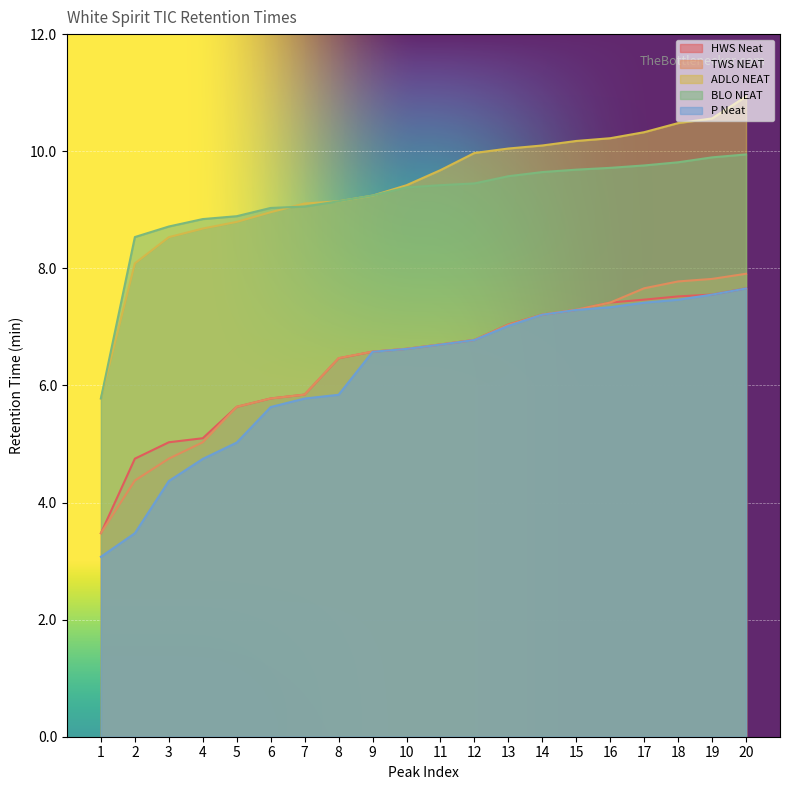

How many lines are shown in the chart?

5